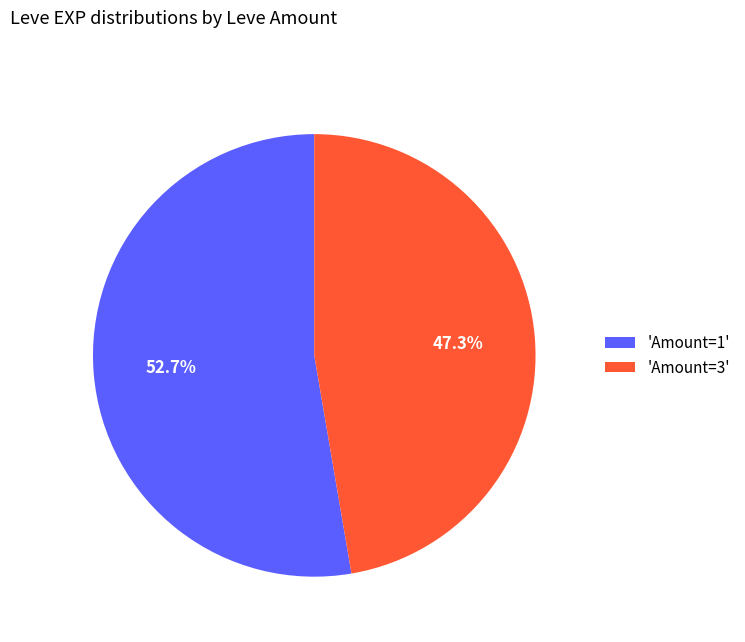

Which slice is the largest?

'Amount=1'